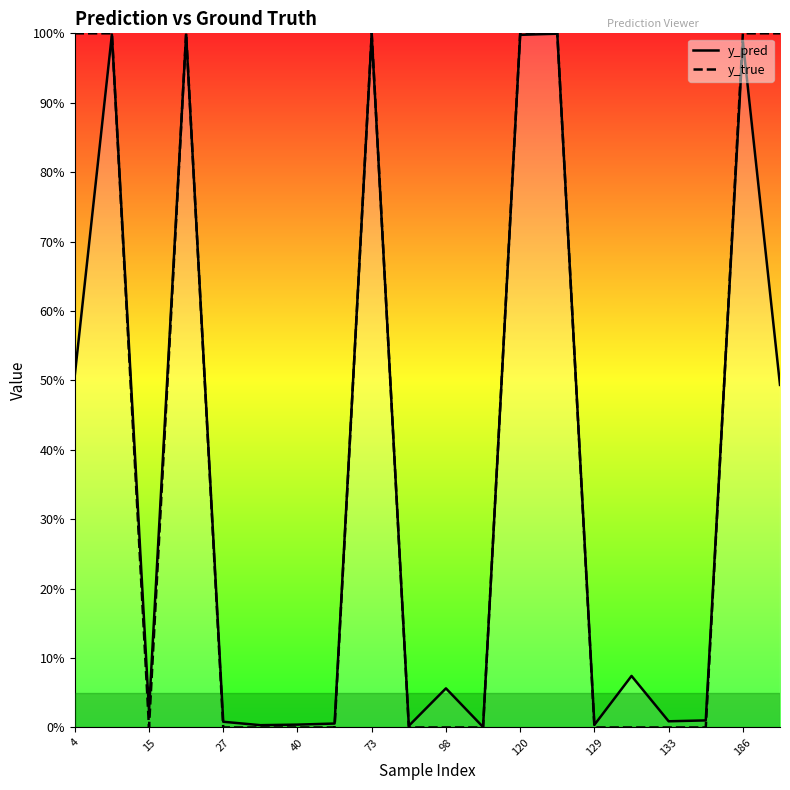

After their last crossing, which series has the higher values: y_pred or y_true?

y_true